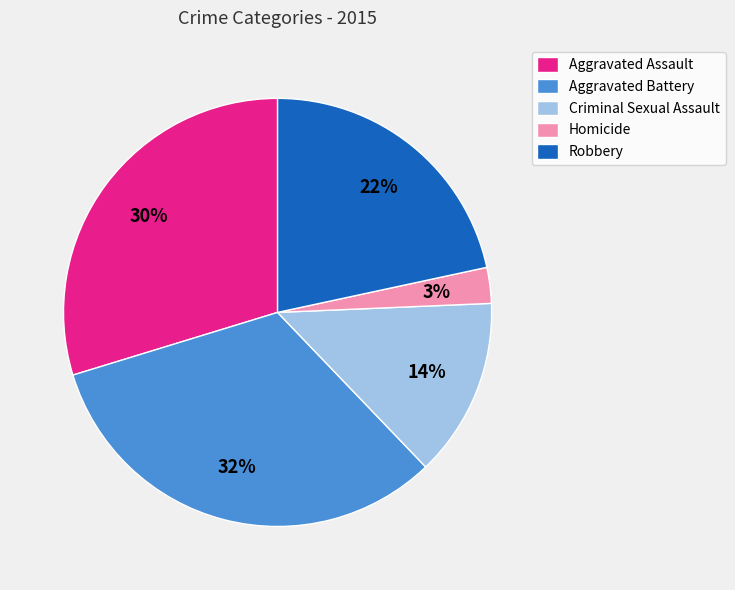

Between Aggravated Assault and Criminal Sexual Assault, which is larger?

Aggravated Assault